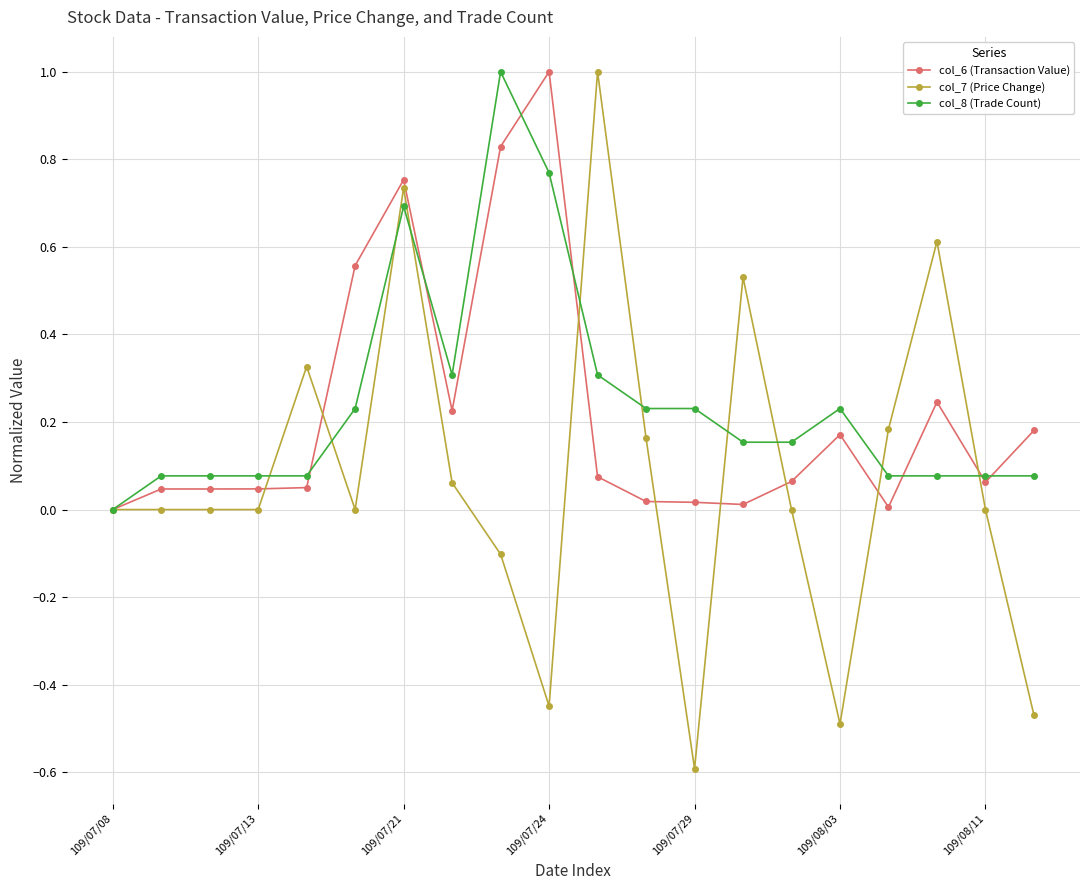

How many distinct data groups are displayed?

3